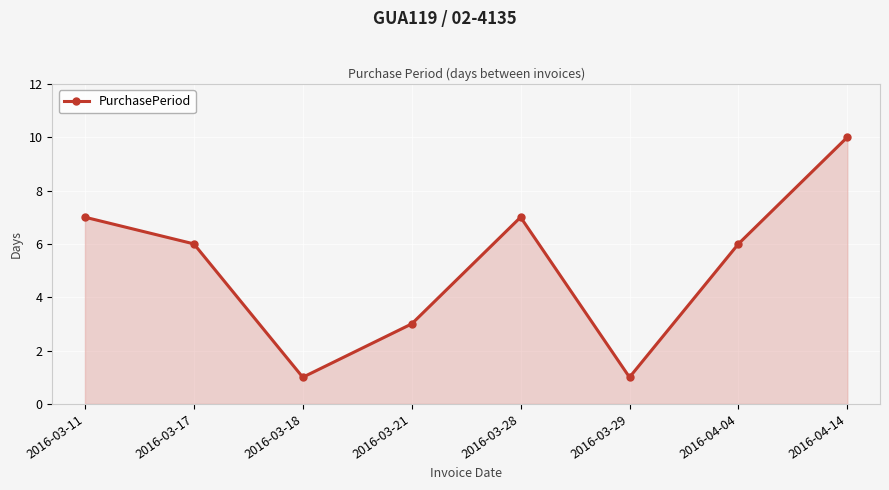

What is the change in value from 2016-03-17 to 2016-03-29?

-5